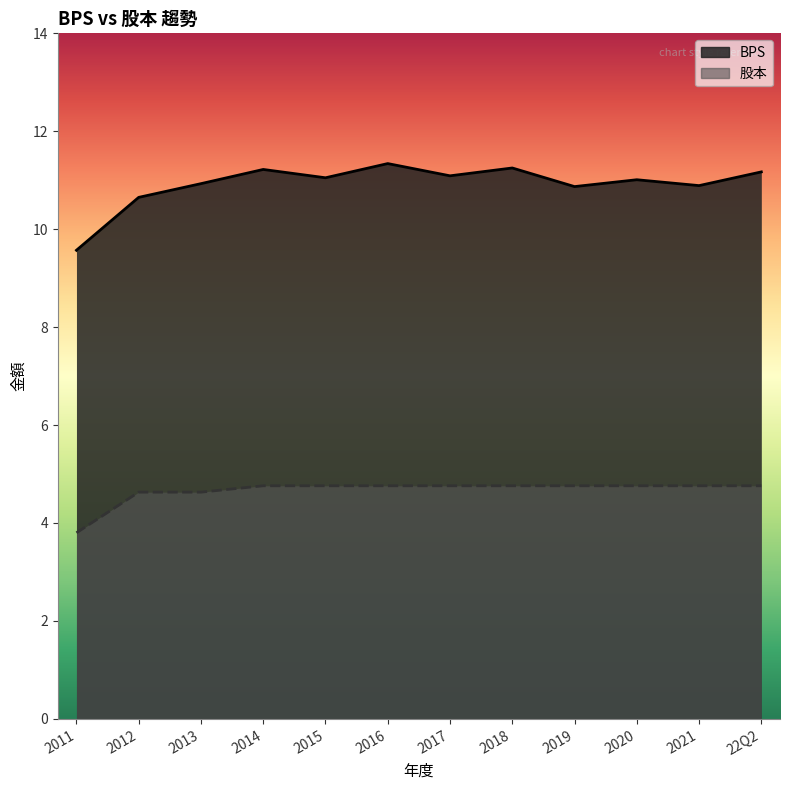

Reading right to left, what are all the values shown in this chart?

BPS: 22Q2=11.2	2021=10.9	2020=11.0	2019=10.9	2018=11.2	2017=11.1	2016=11.3	2015=11.1	2014=11.2	2013=10.9	2012=10.7	2011=9.6
股本: 22Q2=4.8	2021=4.8	2020=4.8	2019=4.8	2018=4.8	2017=4.8	2016=4.8	2015=4.8	2014=4.8	2013=4.6	2012=4.6	2011=3.8